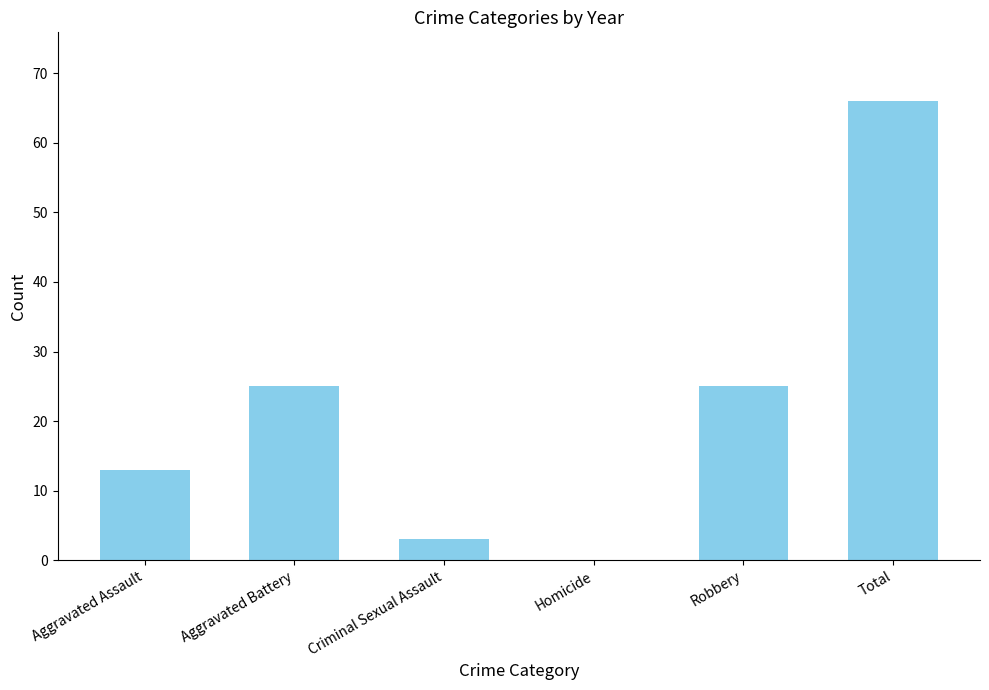

Reading right to left, extract all data points from this chart.

Total=66	Robbery=25	Homicide=0	Criminal Sexual Assault=3	Aggravated Battery=25	Aggravated Assault=13